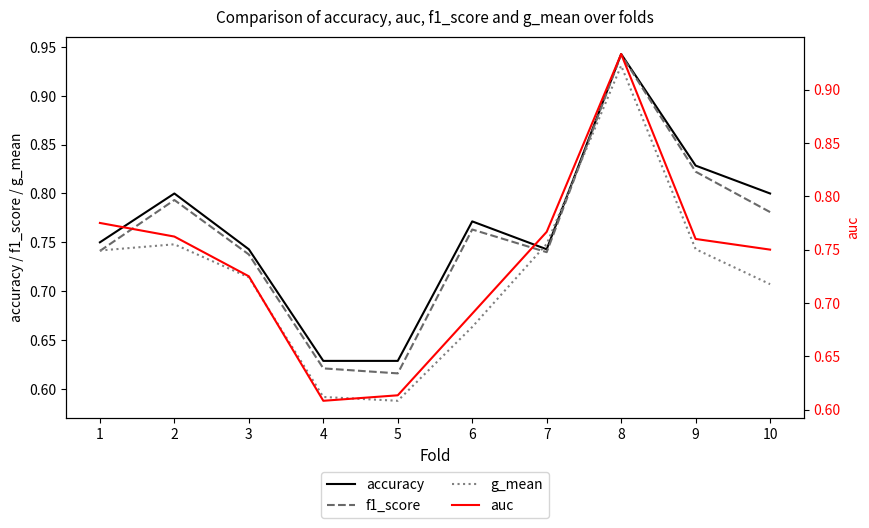

Which label corresponds to the smallest value in the chart?

5